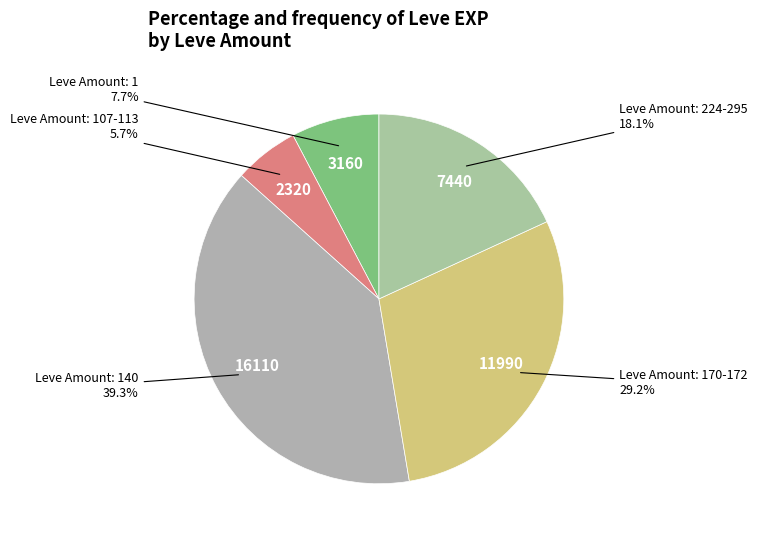

Rank the categories by value from lowest to highest.

Leve Amount: 107-113, Leve Amount: 1, Leve Amount: 224-295, Leve Amount: 170-172, Leve Amount: 140